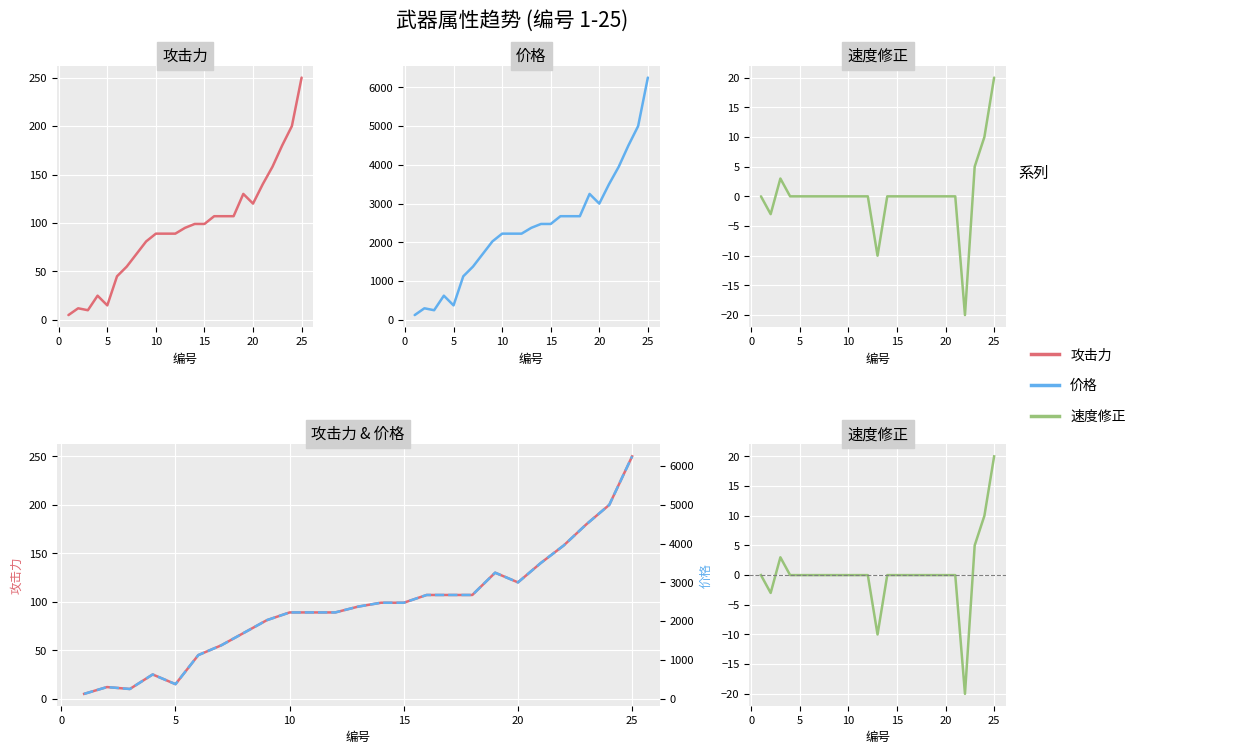

True or false: 价格 and 速度修正 intersect in this chart.

False